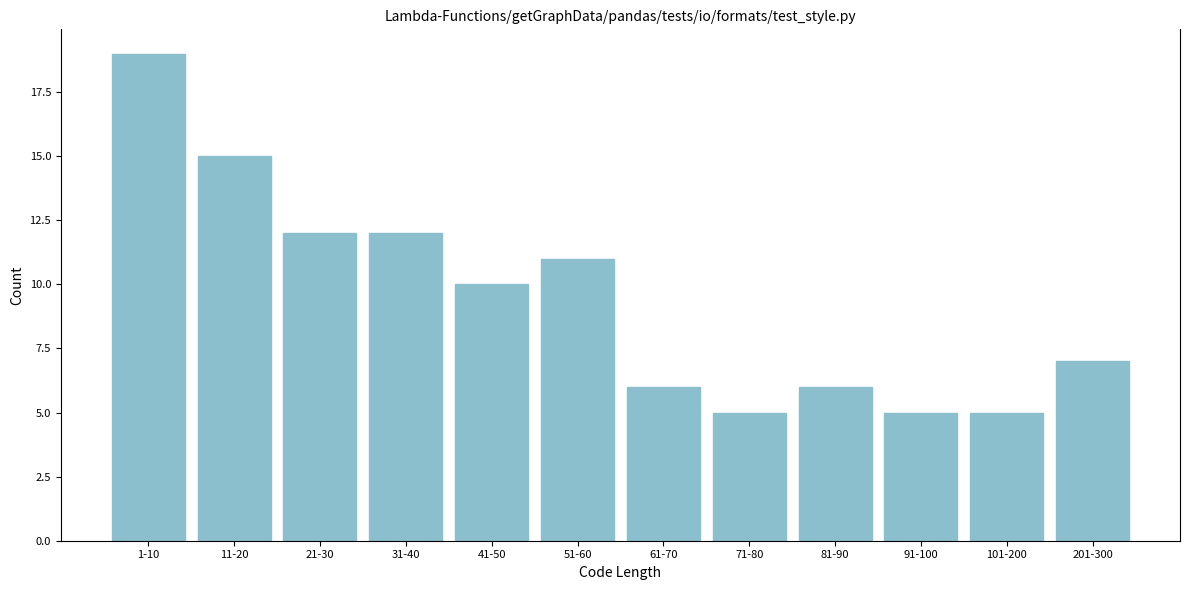

Reading right to left, list all the values displayed in this chart.

201-300=7	101-200=5	91-100=5	81-90=6	71-80=5	61-70=6	51-60=11	41-50=10	31-40=12	21-30=12	11-20=15	1-10=19